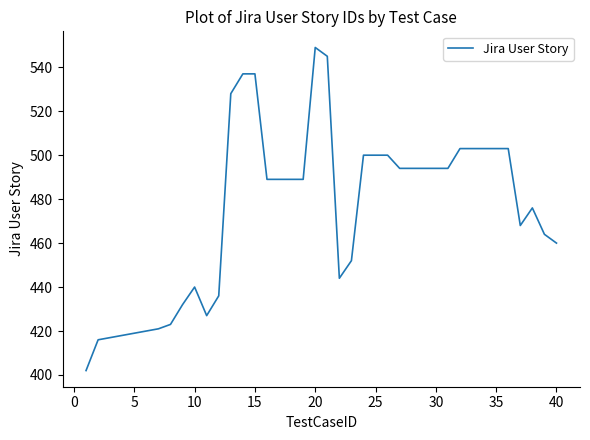

What is the difference between the maximum and minimum values?

147